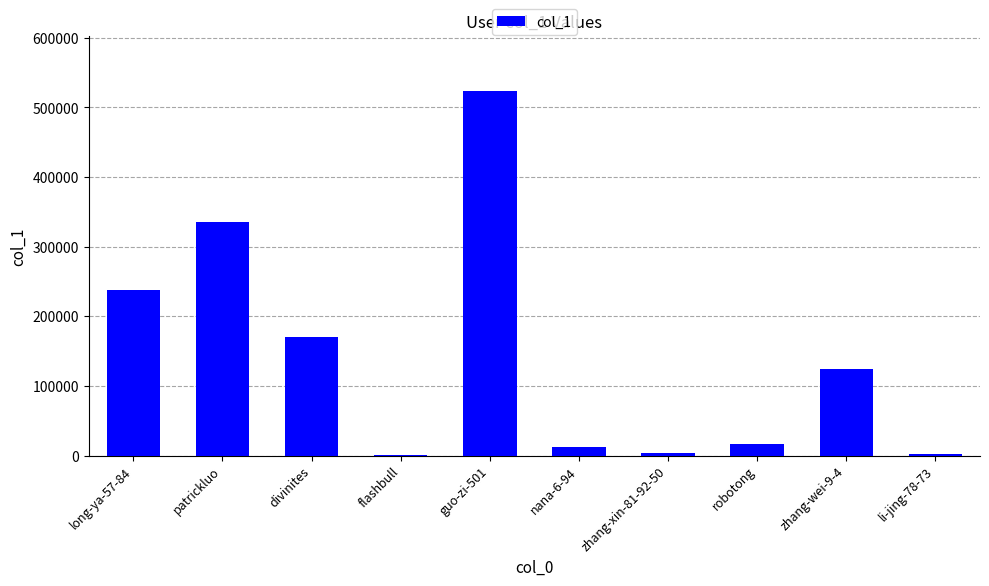

At which label is the value closest to 262263?

long-ya-57-84